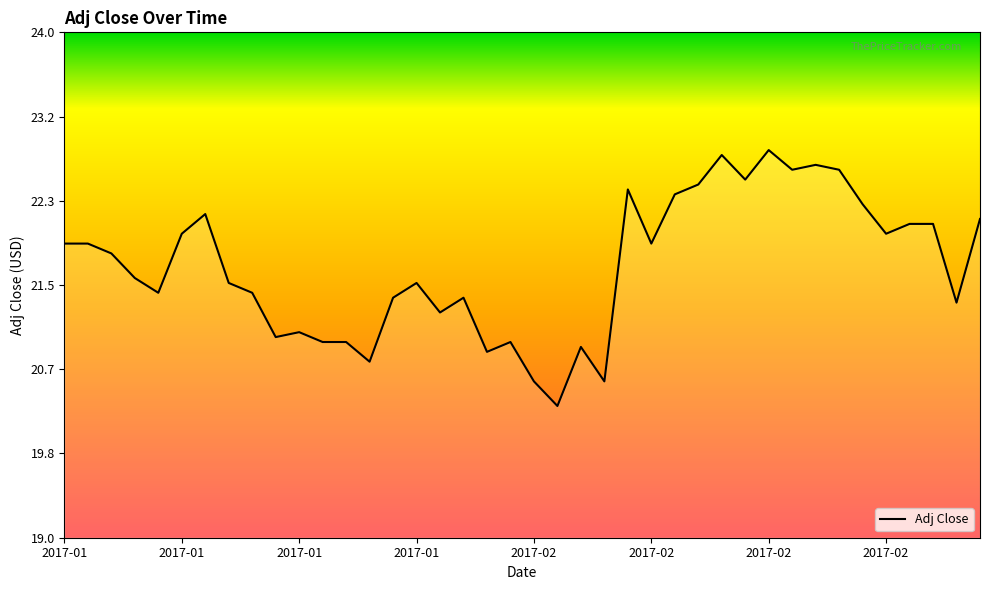

What is the difference between the second highest and second lowest values?

2.2